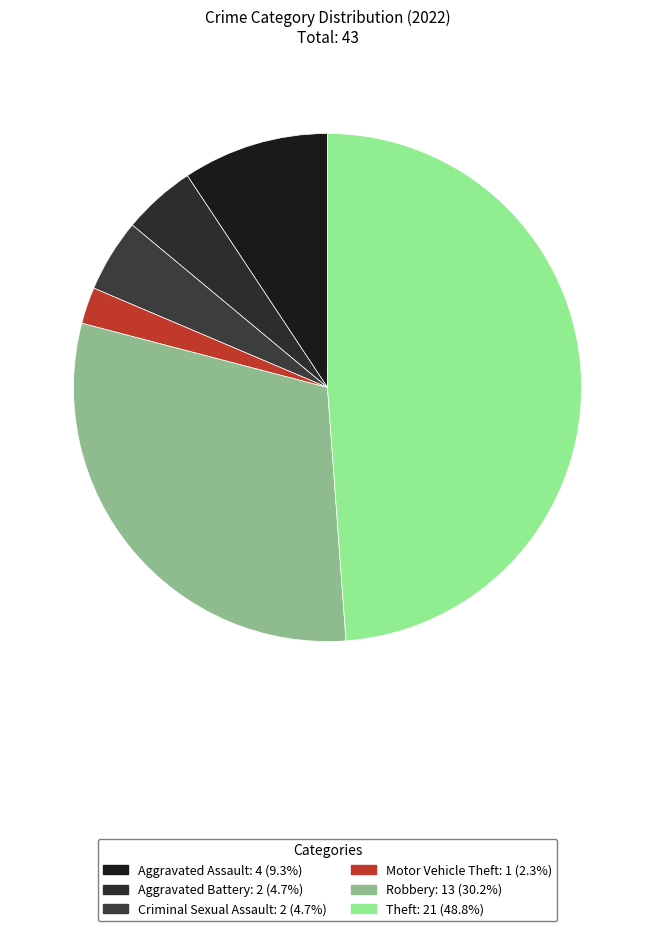

Count the number of slices in the pie.

6